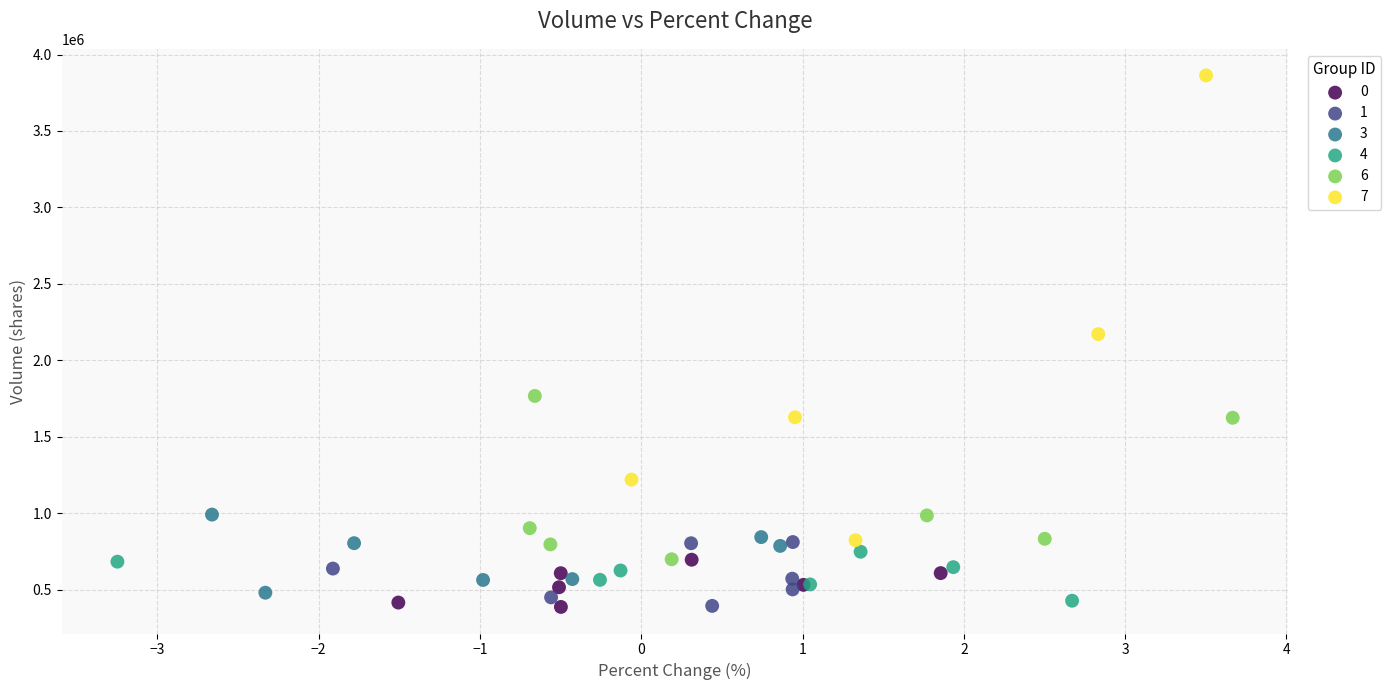

Which series reaches the maximum Y coordinate?

7